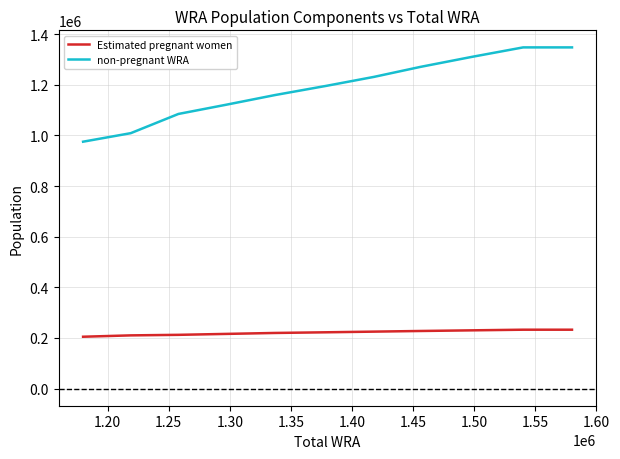

Does the chart have visible grid lines?

Yes